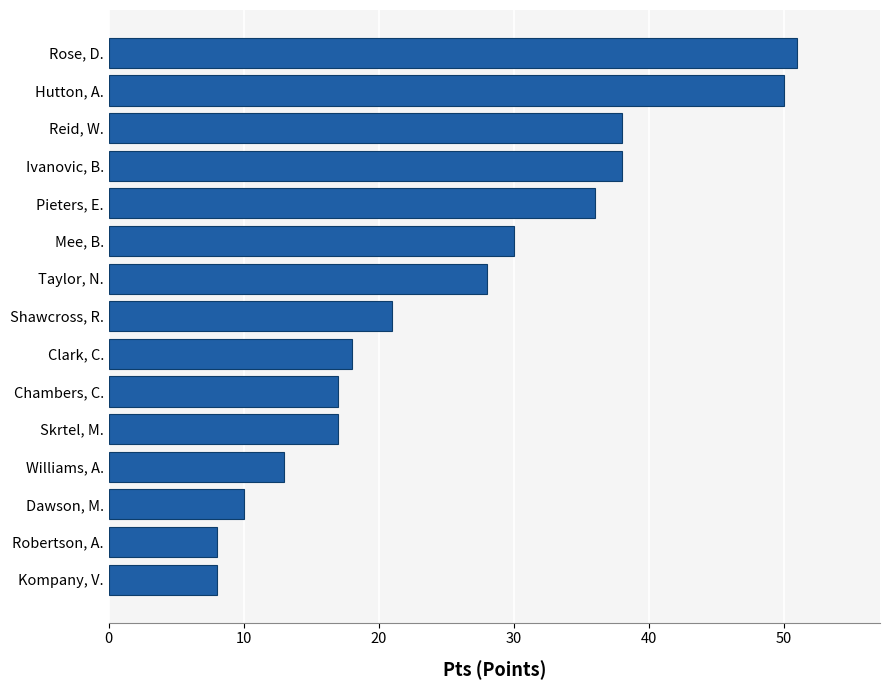

How many data points are less than 21?

7